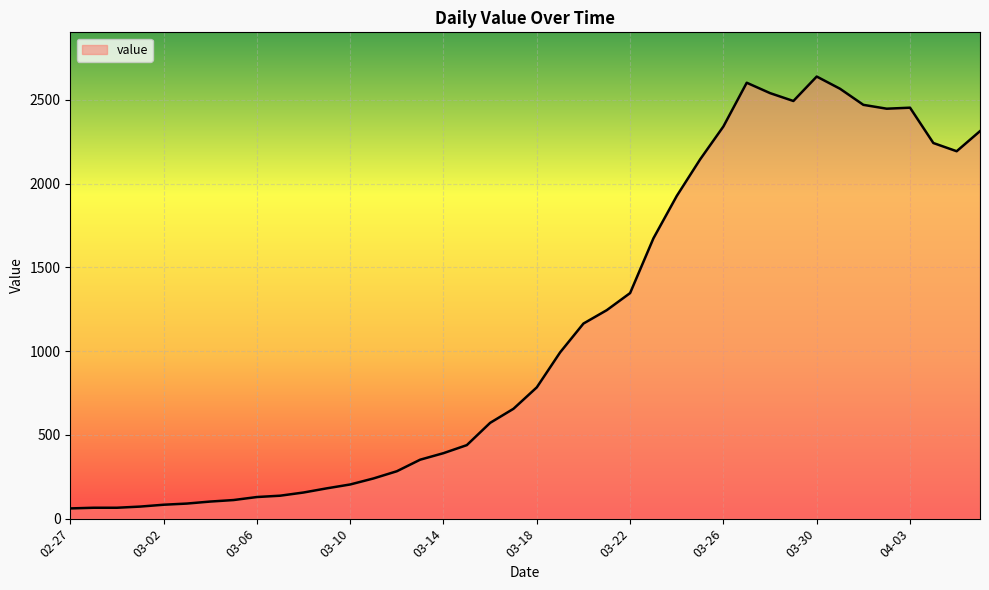

What is the smallest value displayed?

61